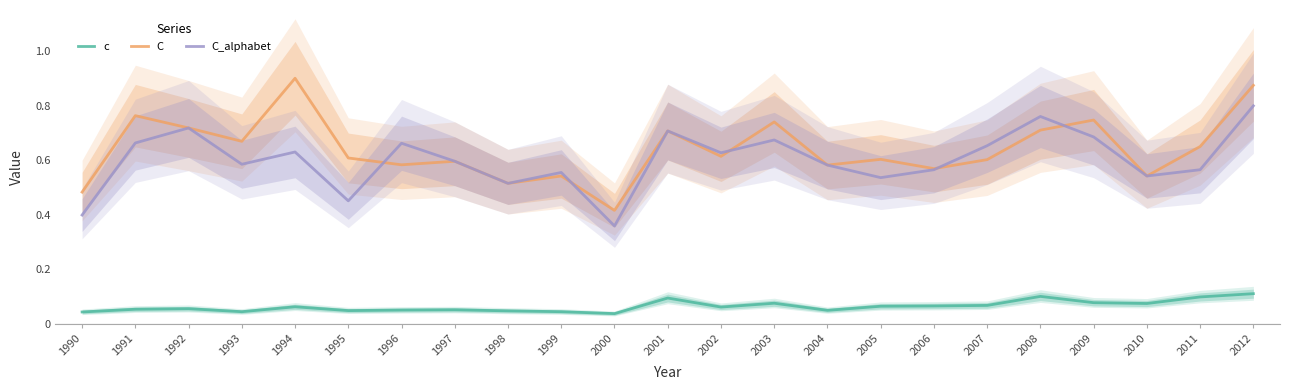

Is it true that C_alphabet equals 0.7 at 1992?

True